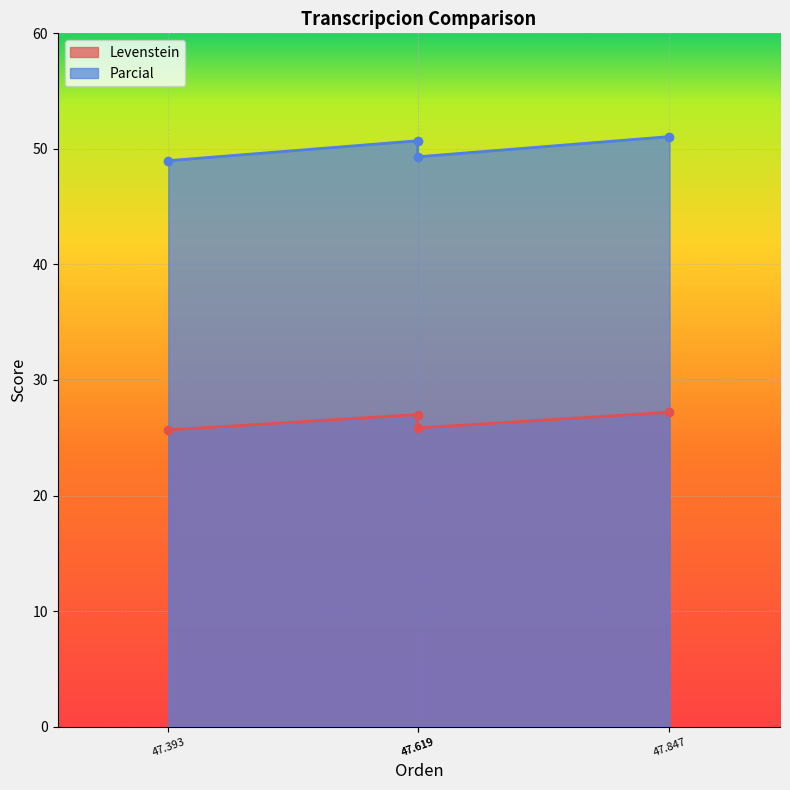

Reading left to right, list all the values displayed in this chart.

Levenstein: 25.7	27.0	25.9	27.2
Parcial: 49.0	50.7	49.3	51.1